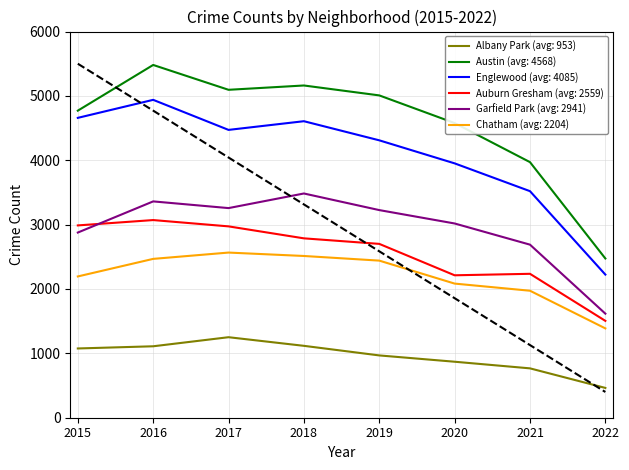

What is the total value across all series at 2021?

15156